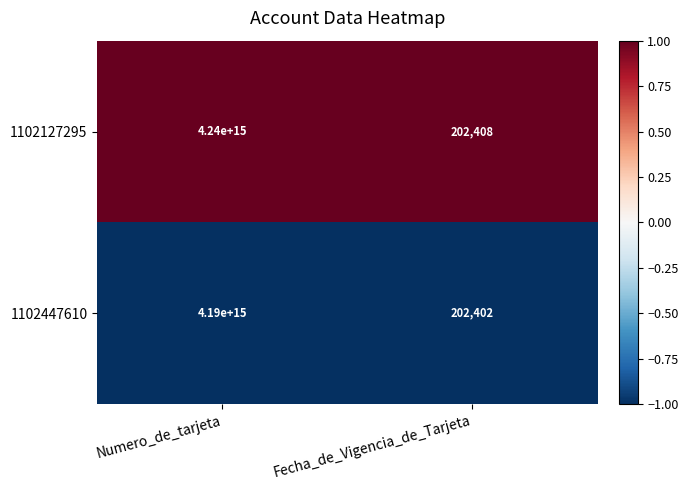

List the labels in order of 1102447610 value, largest first.

Numero_de_tarjeta, Fecha_de_Vigencia_de_Tarjeta